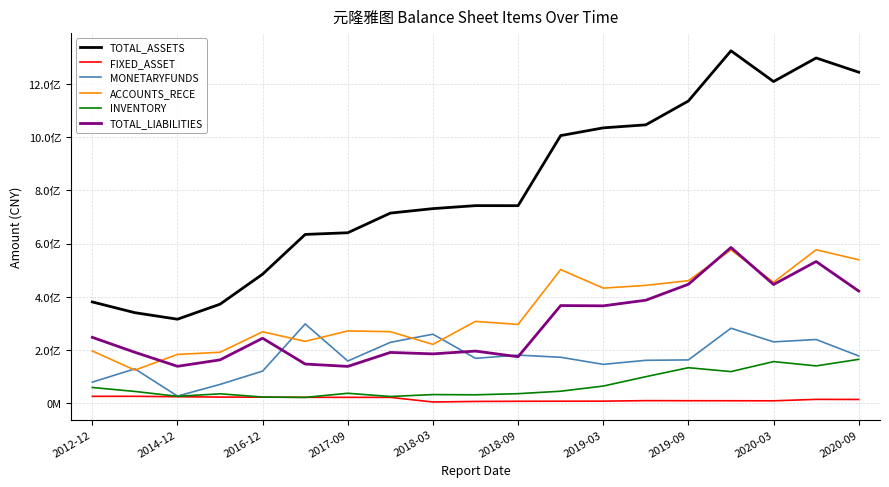

Does the chart display data point markers on the line(s)?

No